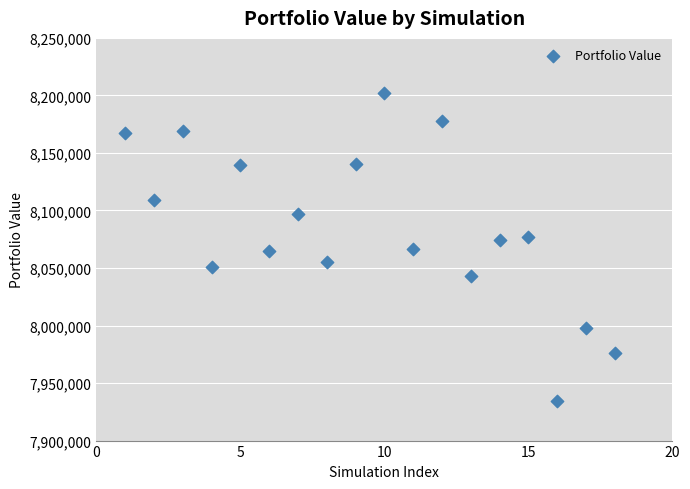

What is the range of X values (max minus min)?

17.0